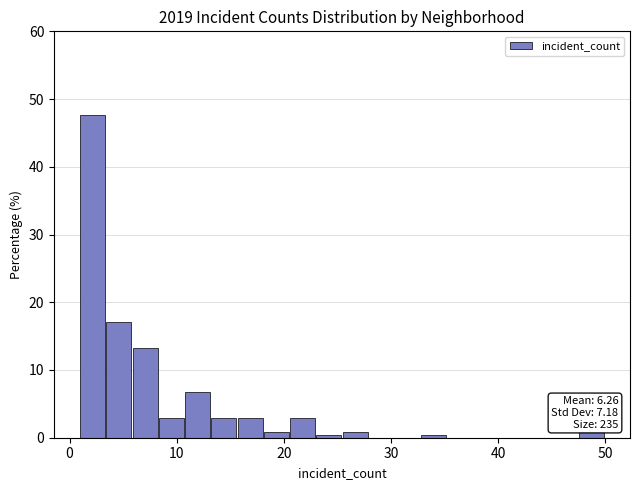

Around what value on the x-axis is the tallest bar? Give the approximate position of its centre, as read against the axis.

2